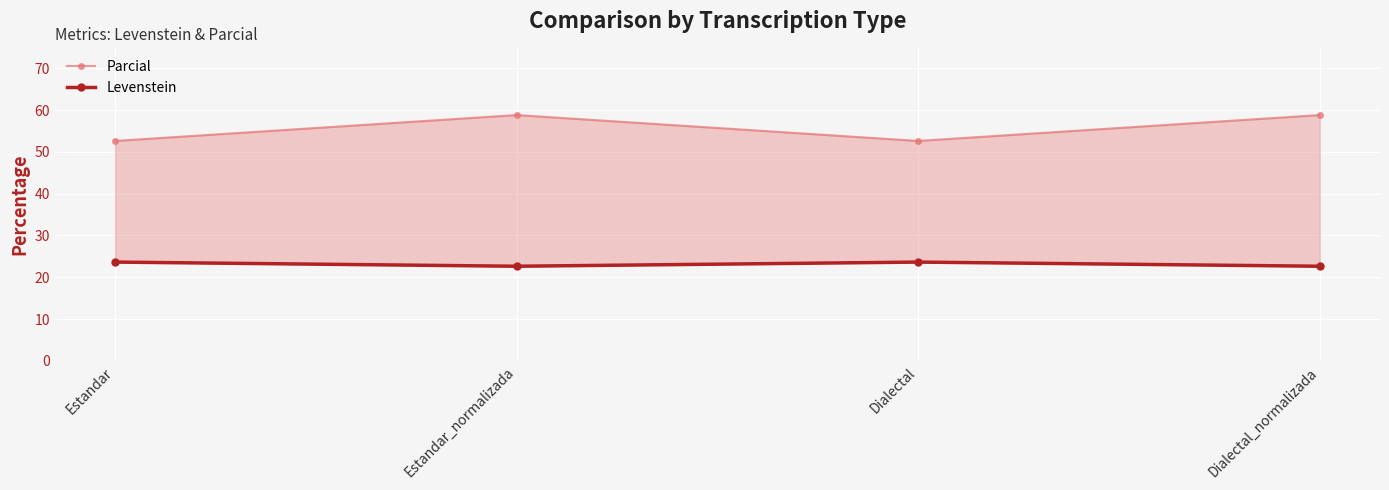

Where does the Levenstein series first go above 23?

Estandar